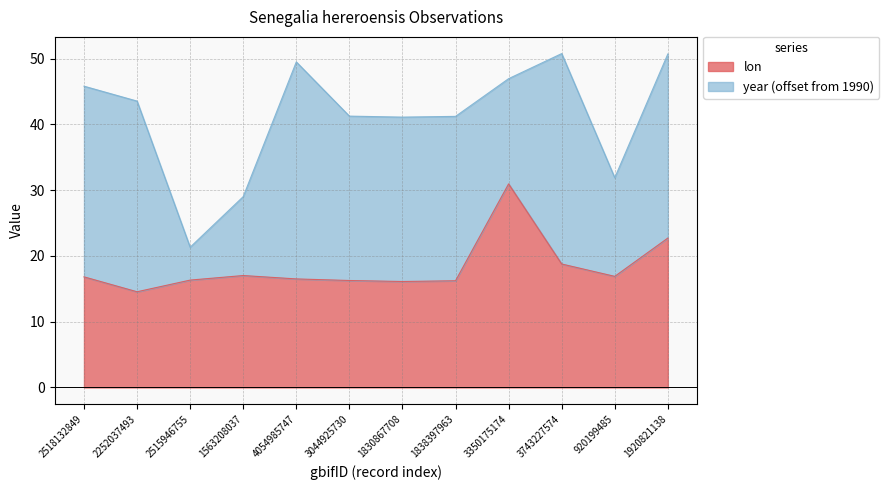

List the labels in order of value, largest first.

3350175174, 1920821138, 3743227574, 1563208037, 920199485, 2518132849, 4054985747, 2515946755, 3044925730, 1838397963, 1830867708, 2252037493